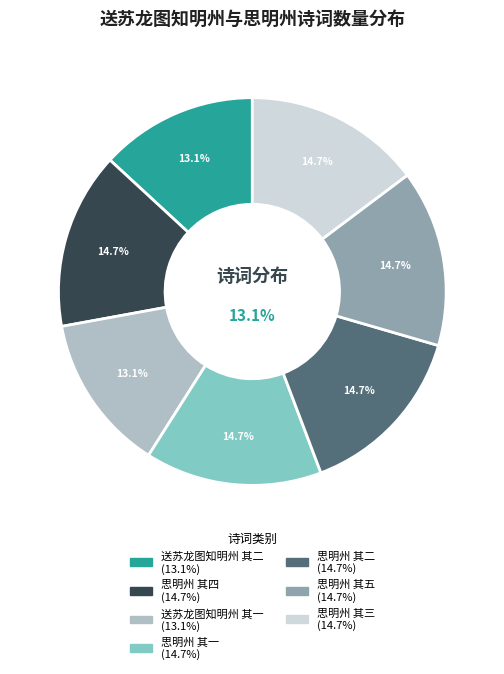

True or false: 思明州 其二 accounts for 15% of the total.

True